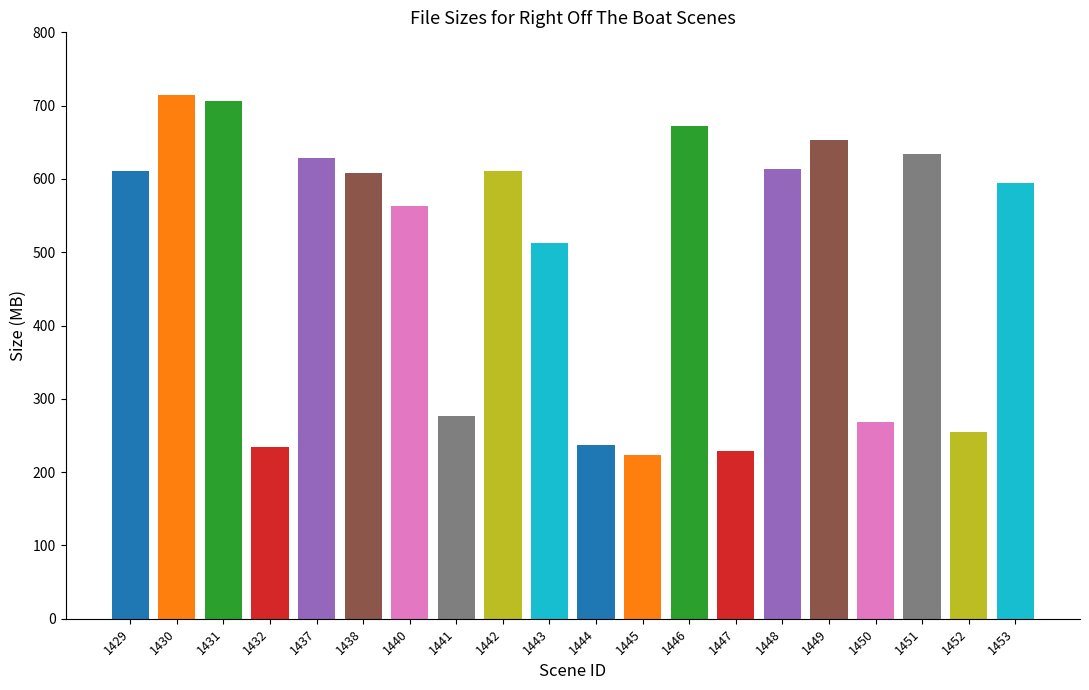

What is the maximum value shown in the chart?

713.9